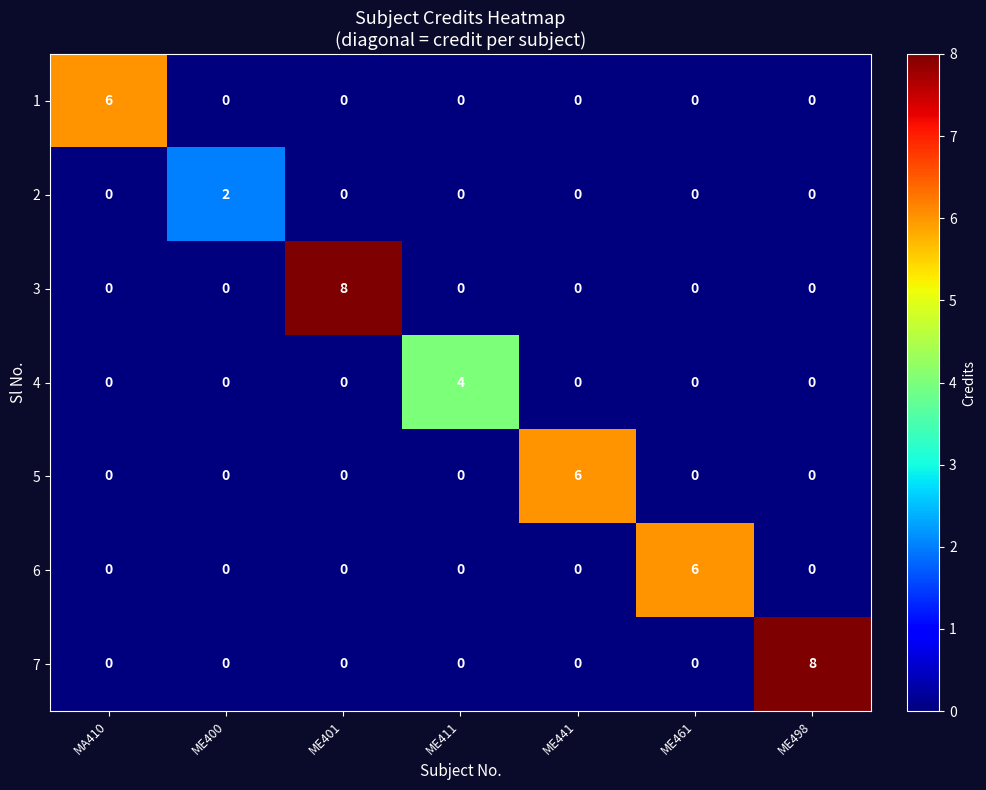

What is the sum of all 5 values?

6